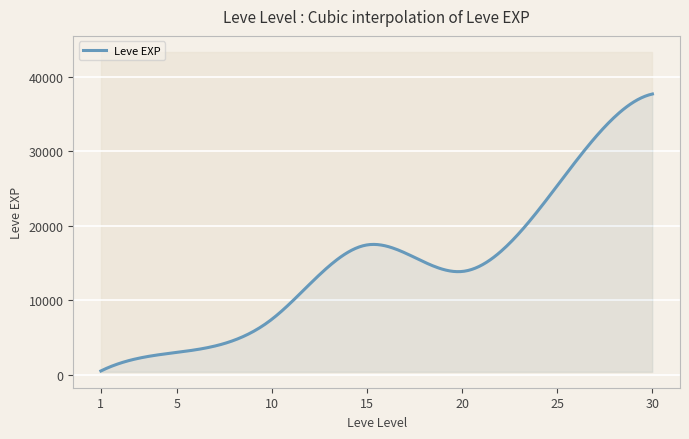

Is it true that the value at 15 is 14603?

False